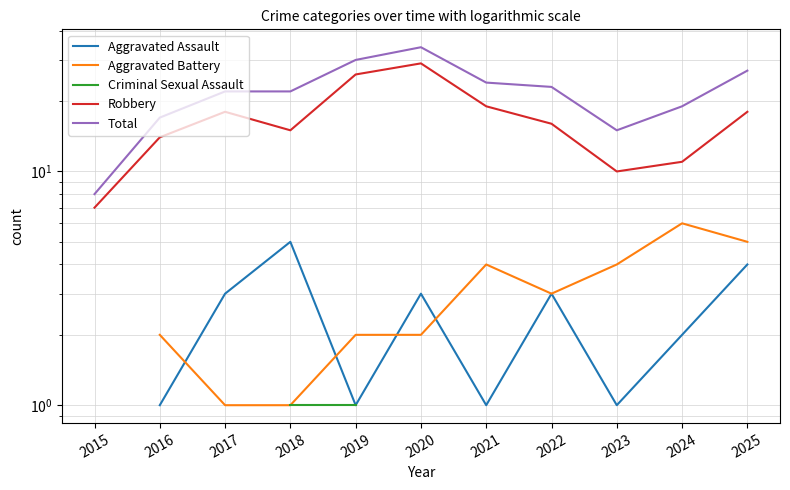

Which has a higher value, 2017 or 2024?

2017